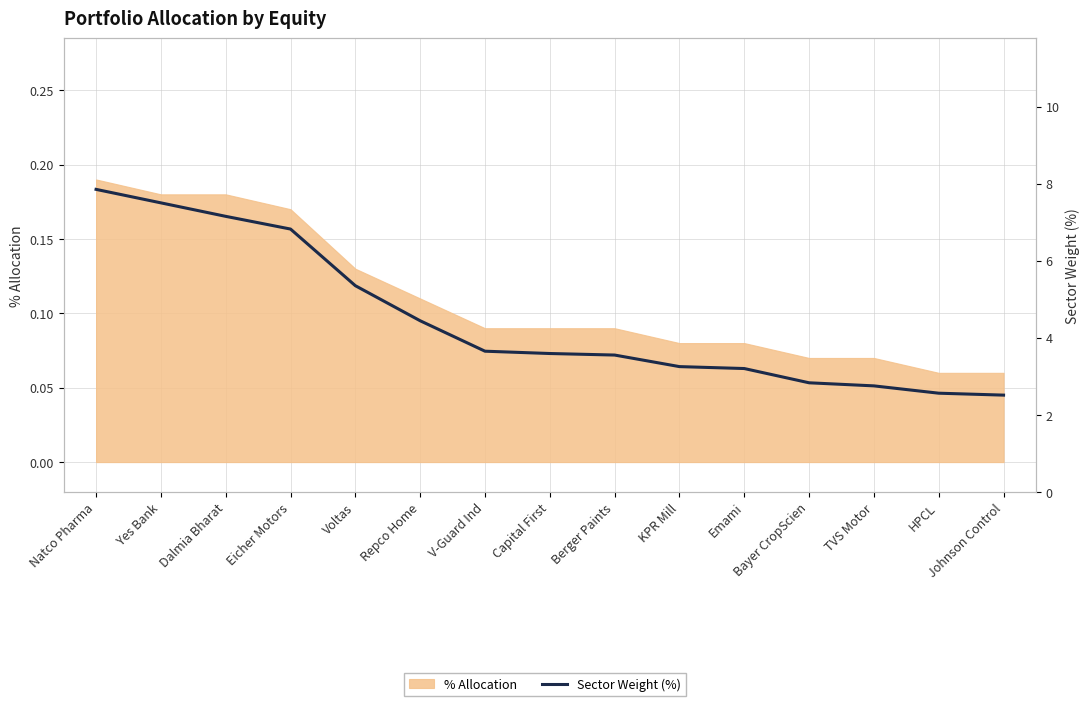

What position from the left is V-Guard Ind?

7